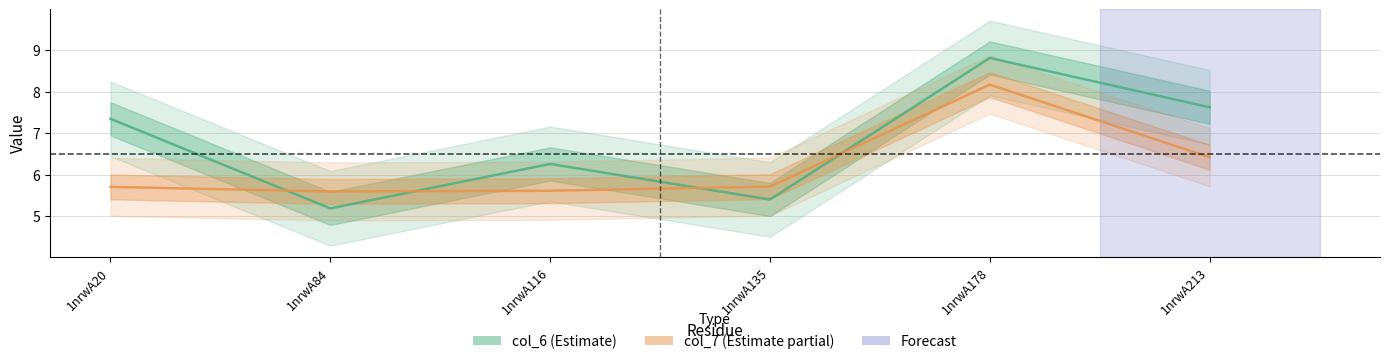

Rank the series by their average value, from lowest to highest.

col_7, col_6